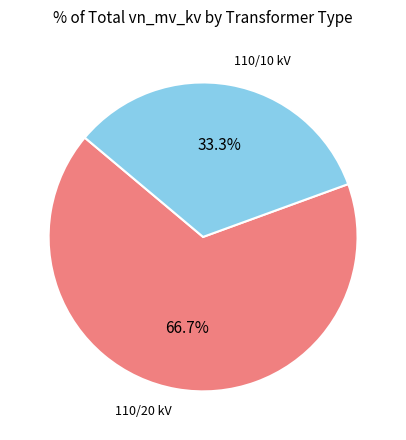

To the nearest percent, what is the difference between the largest and smallest slice percentages?

33%